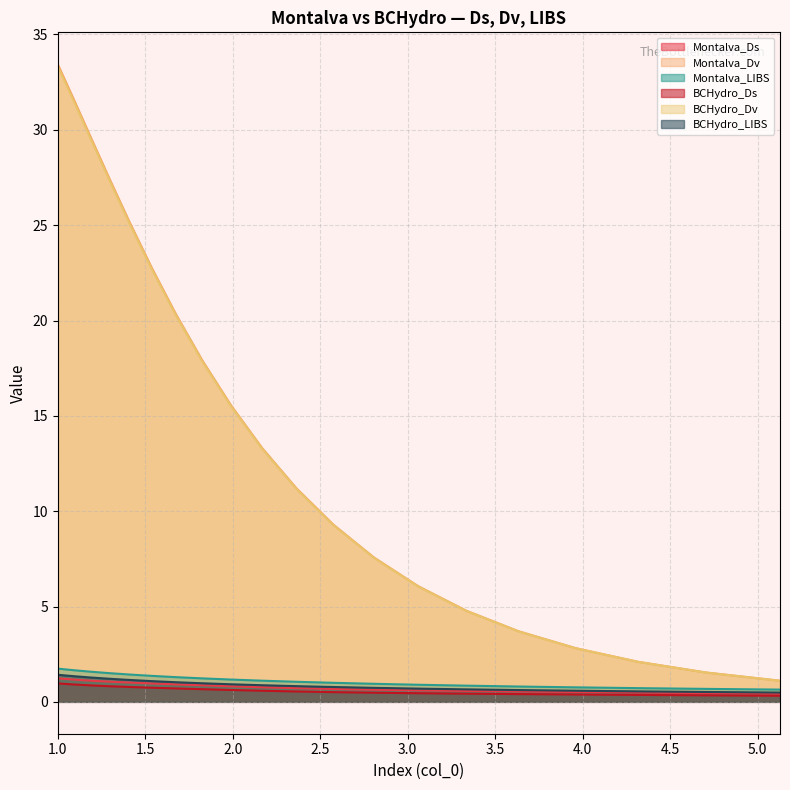

What is the value of the Montalva_LIBS point at the 3rd from the left?

1.6